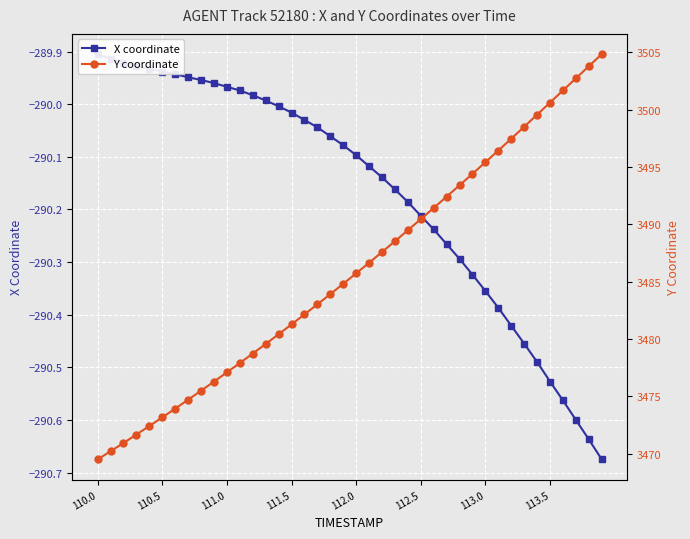

What is the lowest value of the X coordinate series?

-290.7